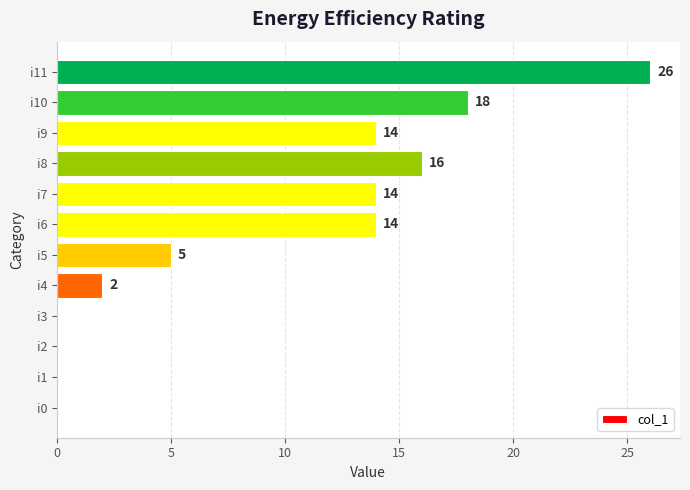

What is the average value?

9